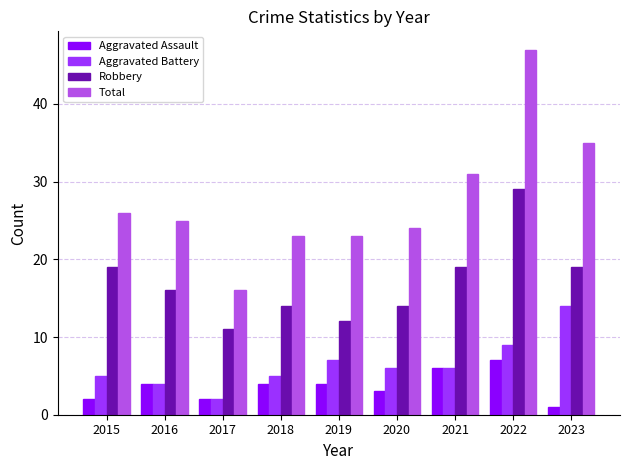

How many values in the Total series are below 25?

4